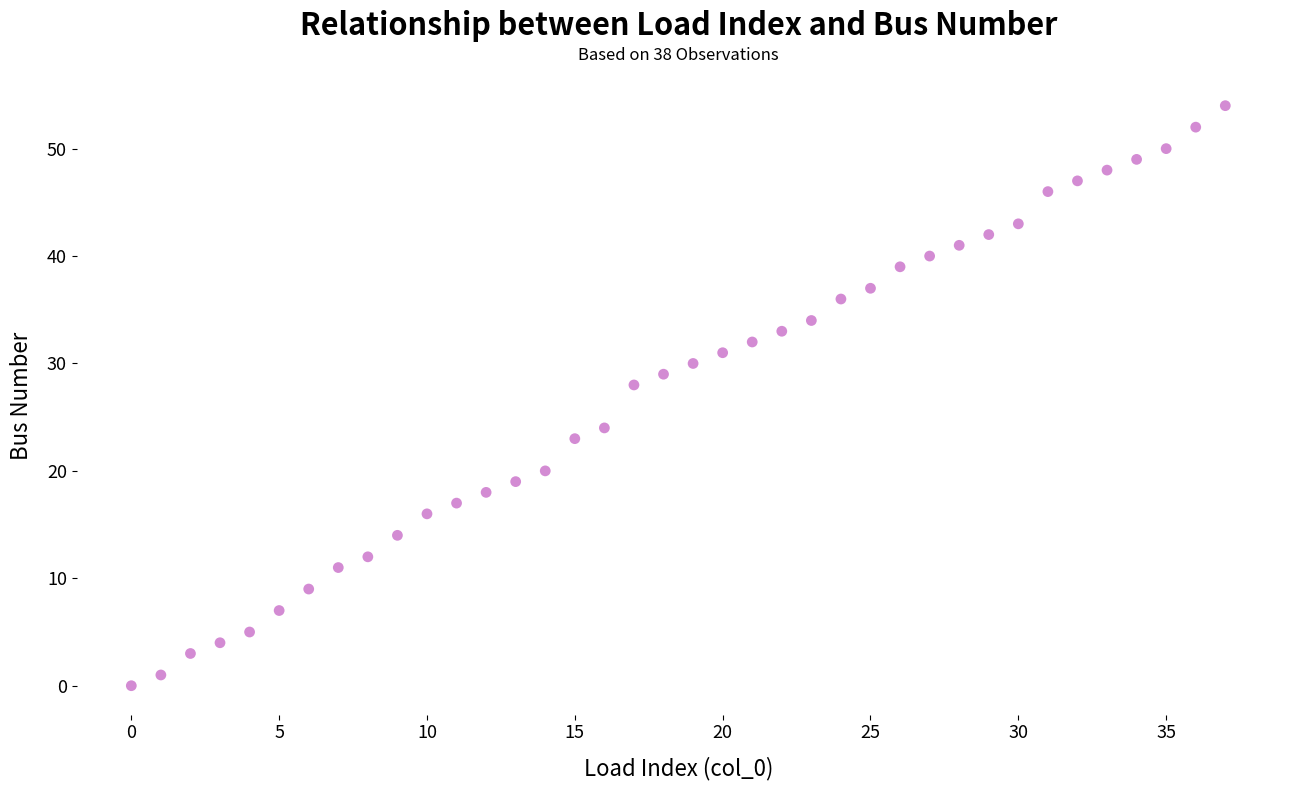

What is the range of Y values (max minus min)?

54